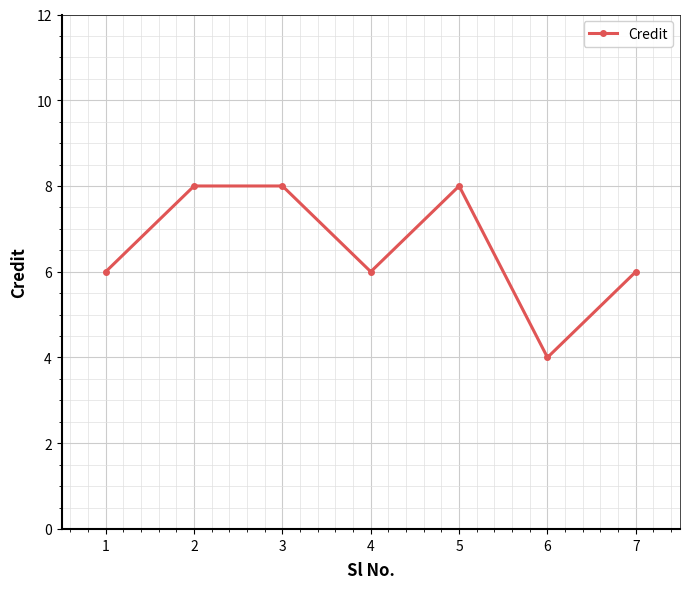

True or false: there are more than 2 points higher than both neighbors.

False